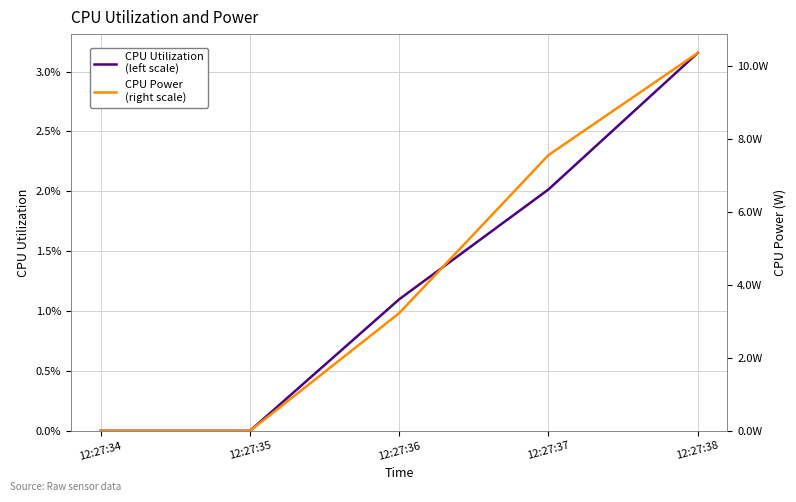

What is the difference between the highest and lowest values at 12:27:38?

10.3